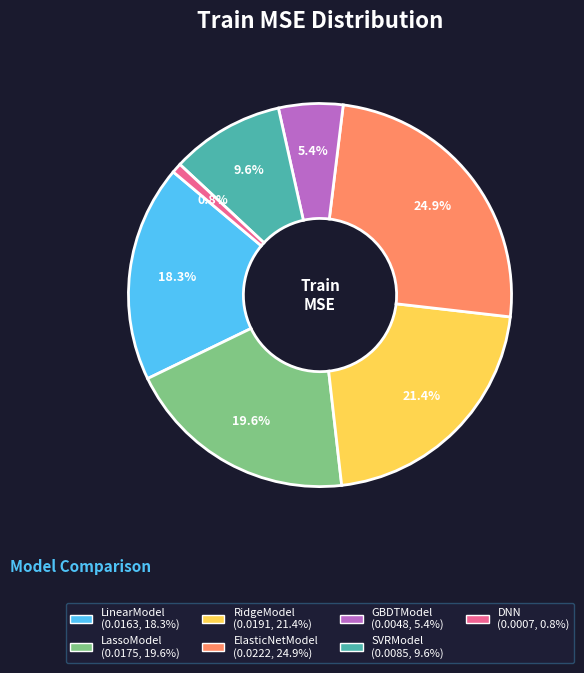

Does LassoModel represent more than half of the total?

No